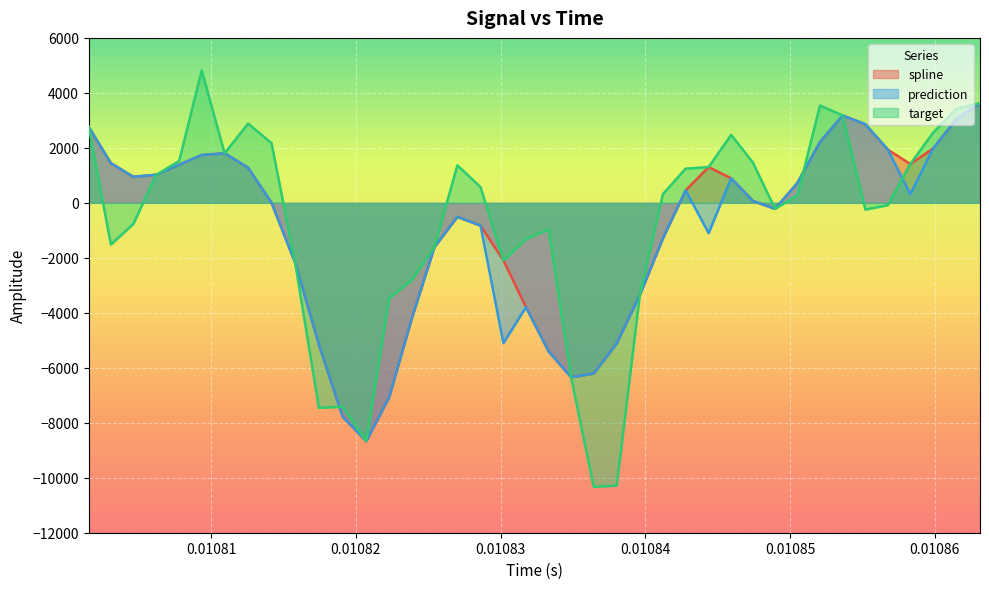

Which series has the largest range (max minus min)?

target